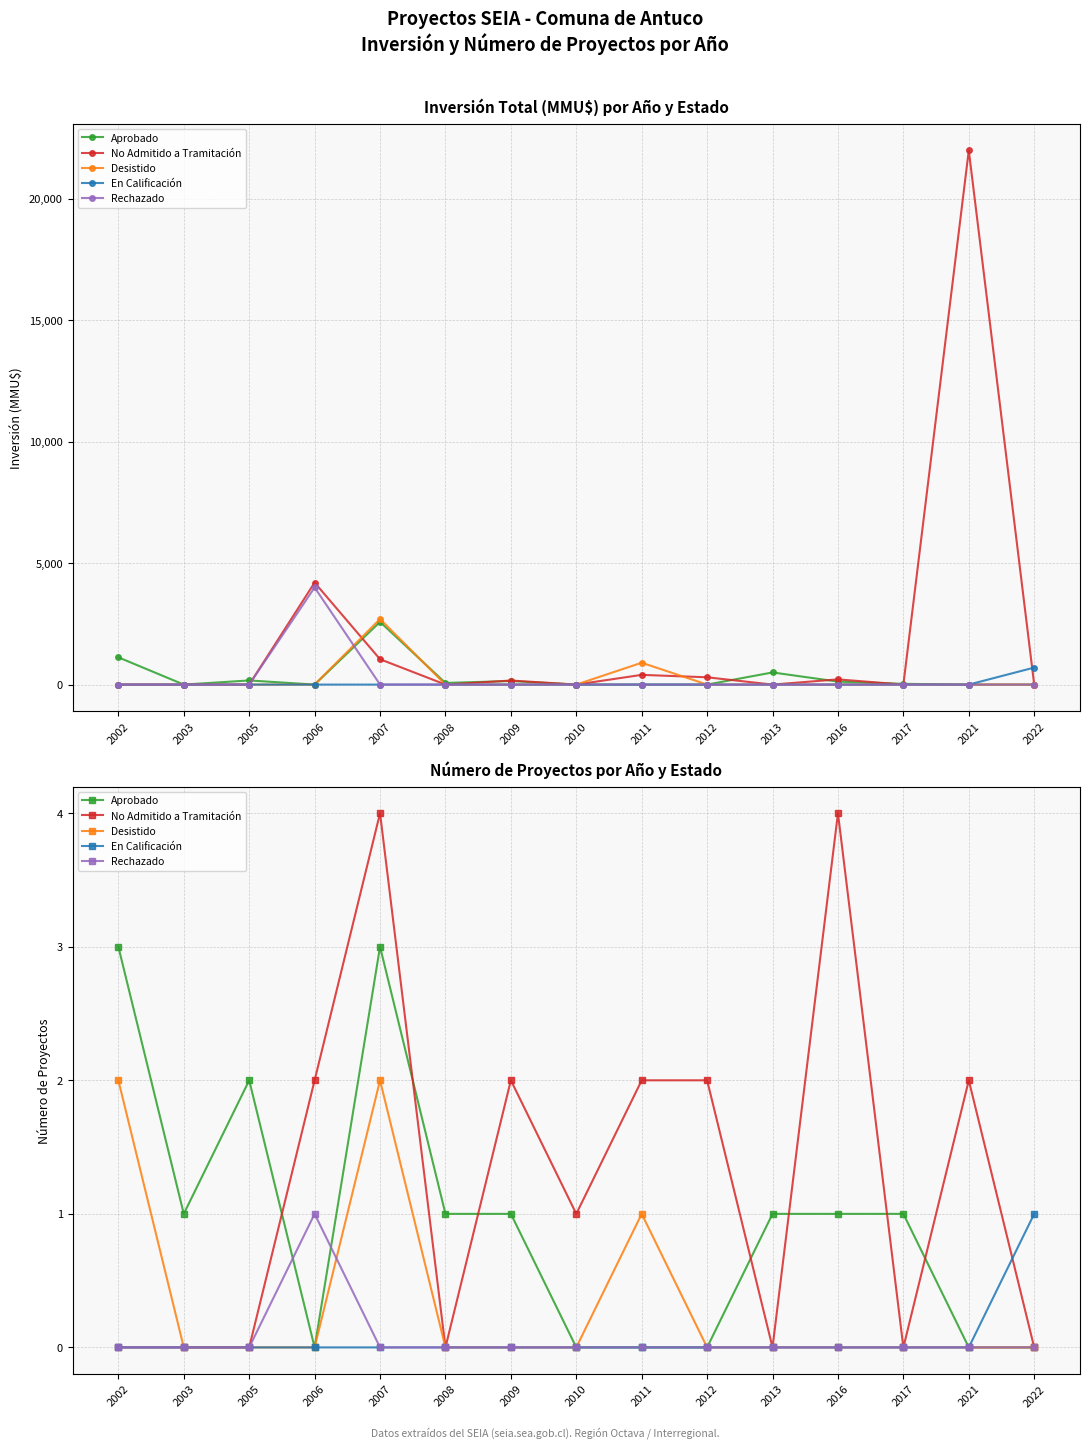

Is the value of En Calificación at 2012 greater than the value of Desistido at 2006?

No